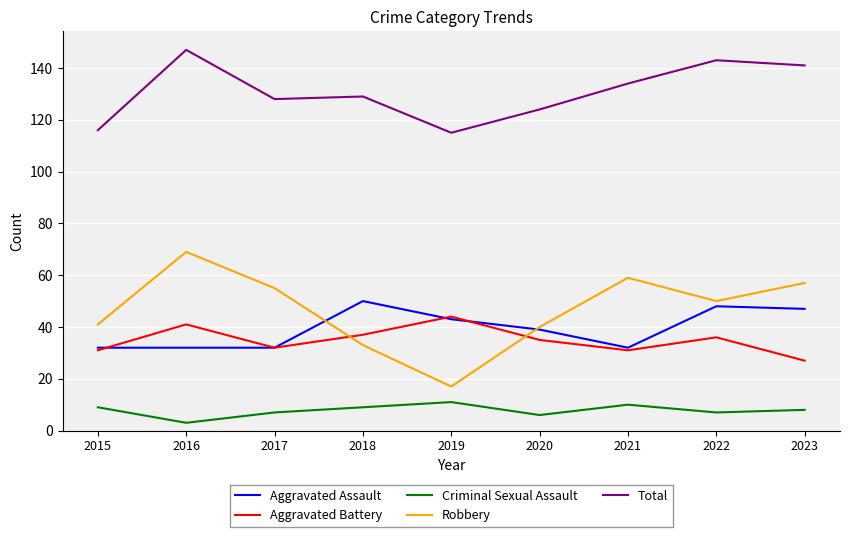

What are all the series names shown in the legend?

Aggravated Assault, Aggravated Battery, Criminal Sexual Assault, Robbery, Total